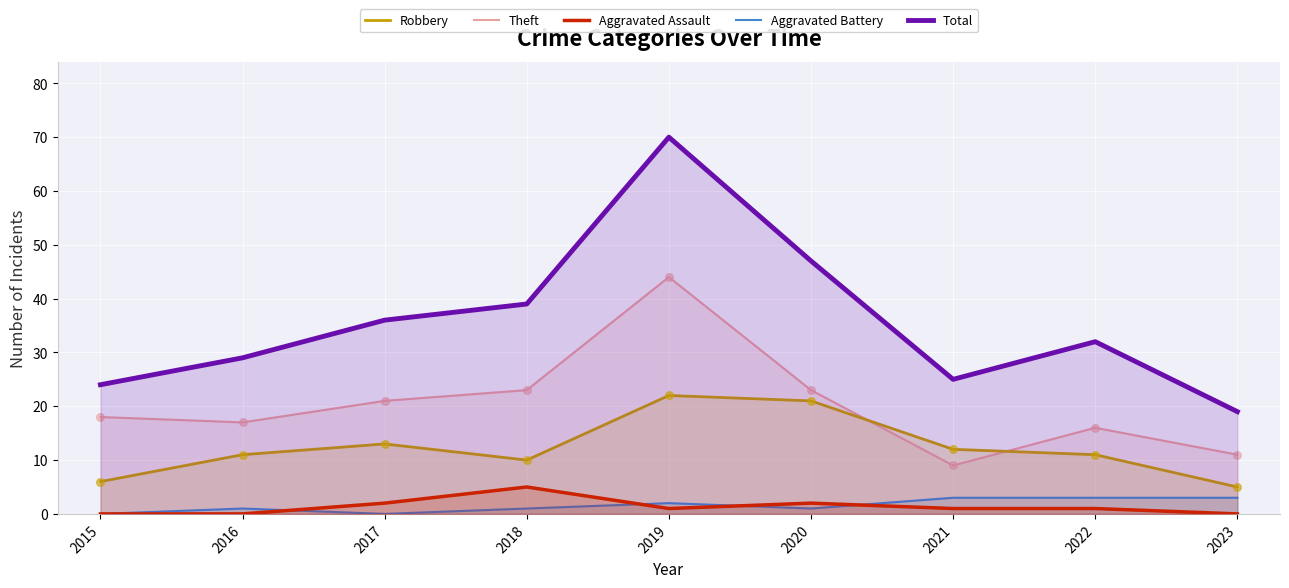

Which series has the largest total across all categories?

Total